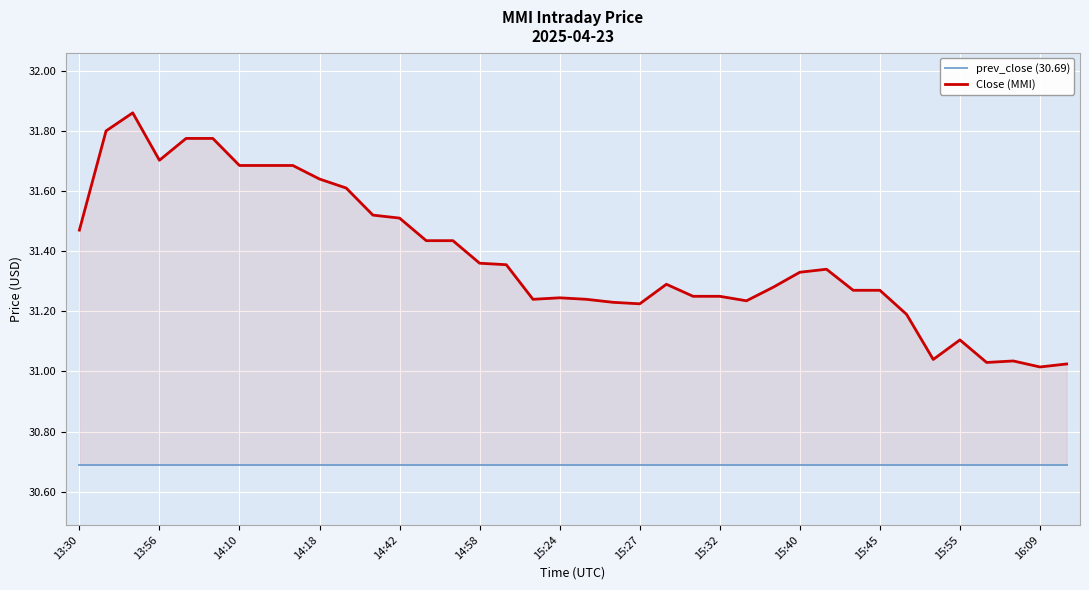

Where is Close (MMI) nearest to the value 31?

16:09